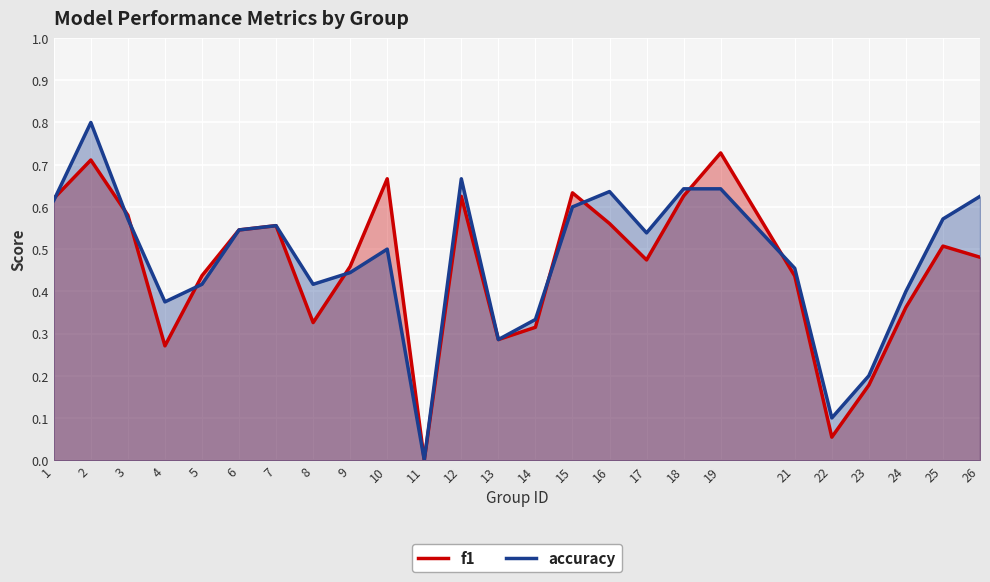

Where is f1 nearest to the value 0?

11